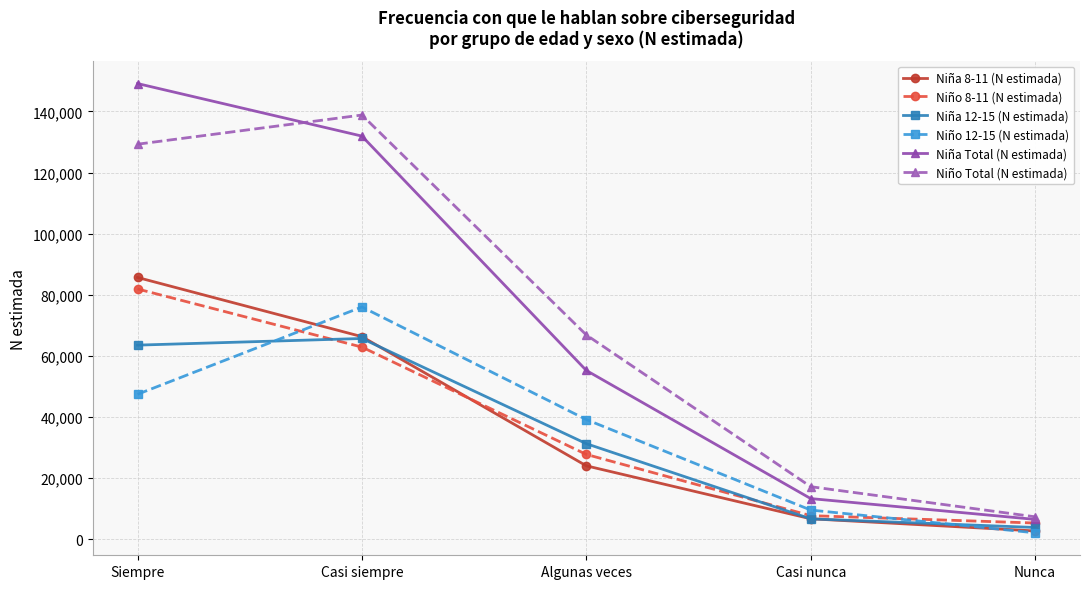

Is it true that Niña Total (N estimada) equals 149151 at Siempre?

True